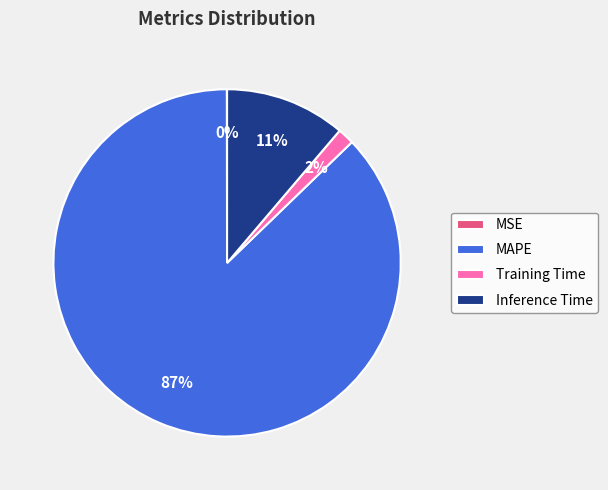

Is the sum of Training Time and MAPE greater than half?

Yes